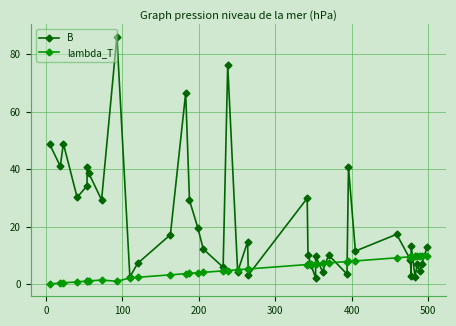

True or false: B has more than 2 interior local peaks.

True